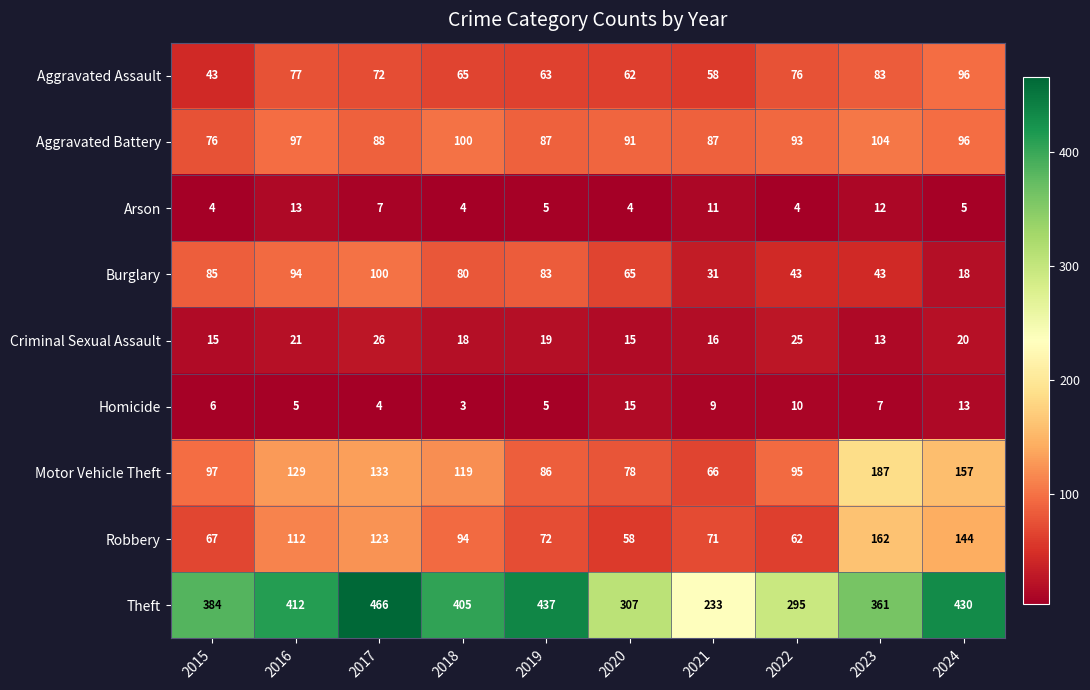

Read the Homicide value at 2024.

13